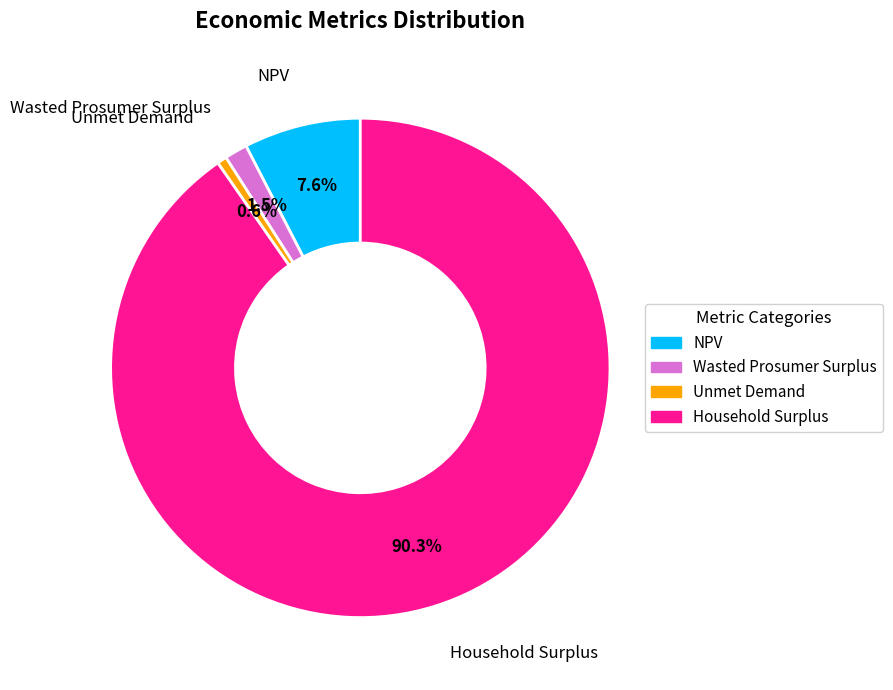

What is the ratio of the value at Household Surplus to the value at Unmet Demand?

145.1